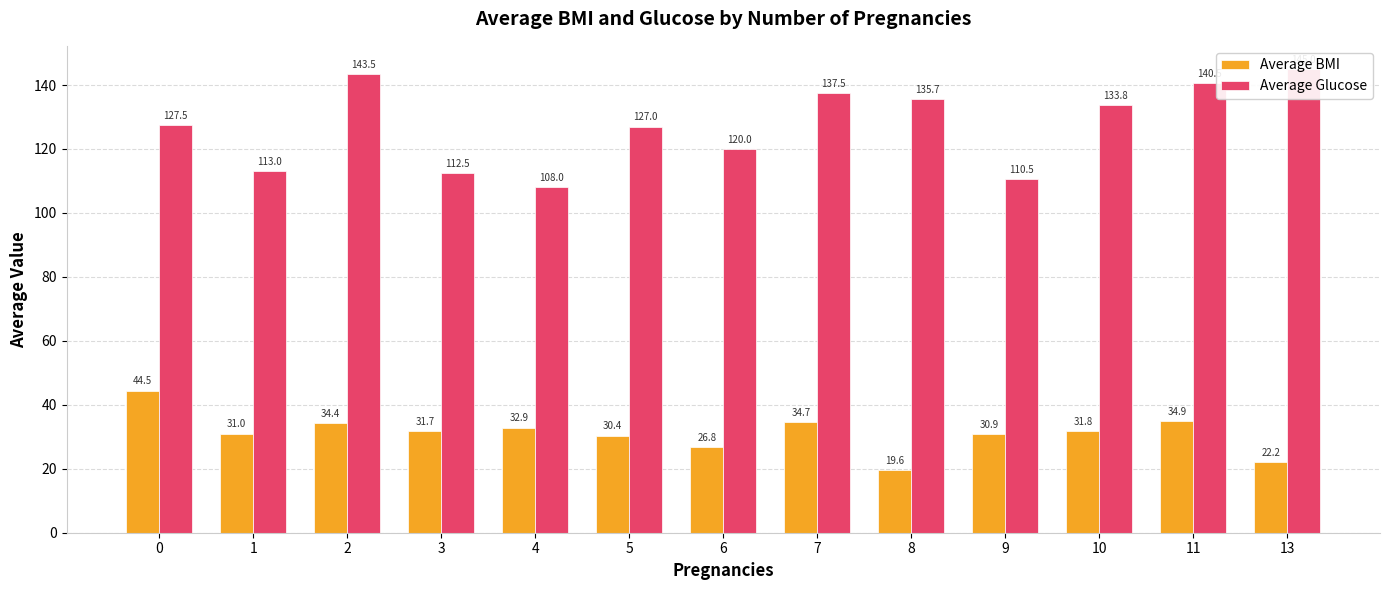

Reading left to right, what are all the values shown in this chart?

Average BMI: 0=44.5	1=31.0	2=34.4	3=31.7	4=32.9	5=30.4	6=26.8	7=34.7	8=19.6	9=30.9	10=31.8	11=34.9	13=22.2
Average Glucose: 0=127.5	1=113.0	2=143.5	3=112.5	4=108.0	5=127.0	6=120.0	7=137.5	8=135.7	9=110.5	10=133.8	11=140.5	13=145.0